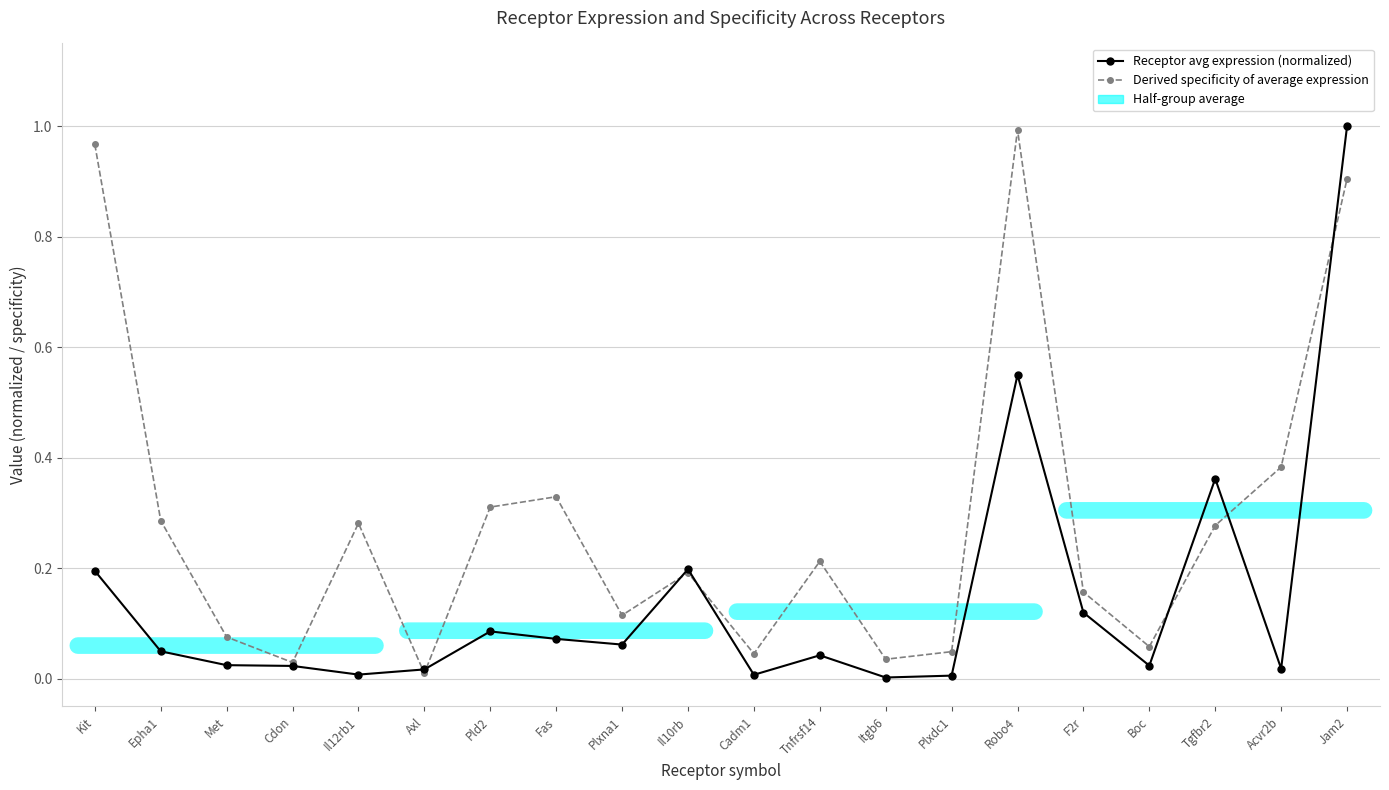

Is it true that Derived specificity of average expression equals 0.4 at Epha1?

False